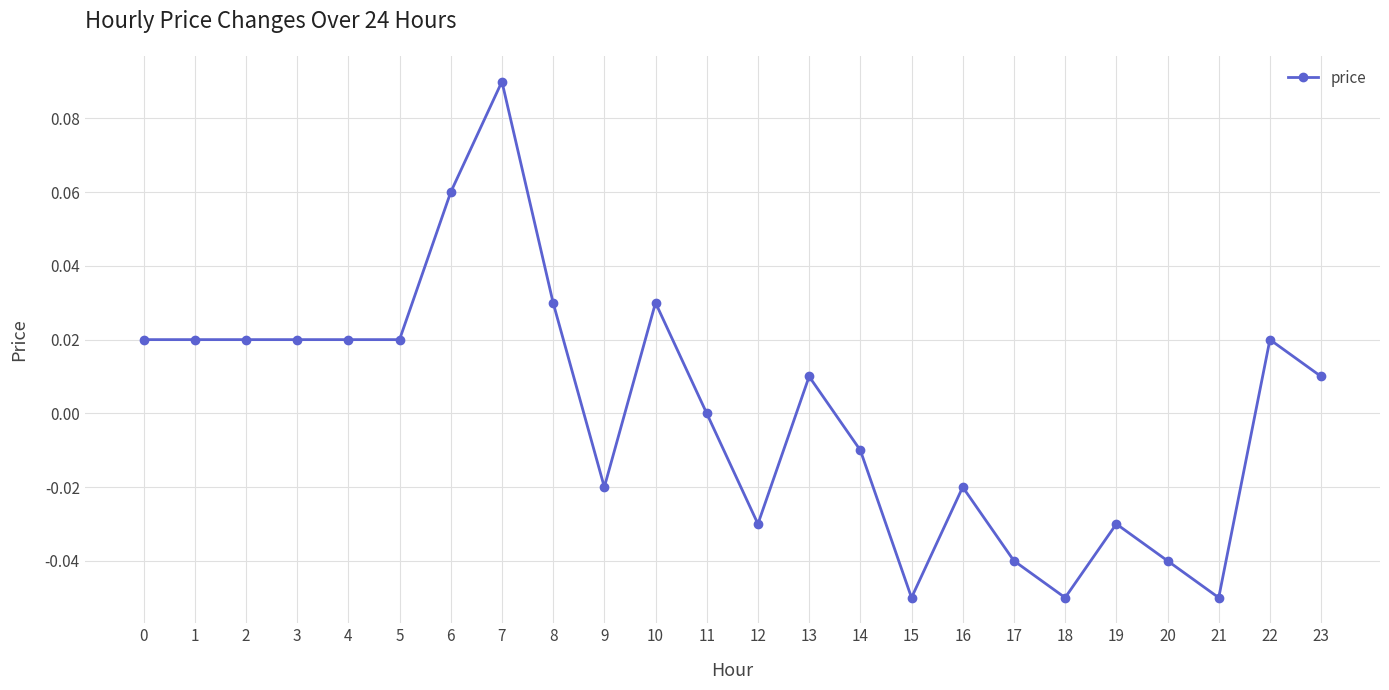

The chart shows a value of -0.0 at 15. True or false?

False